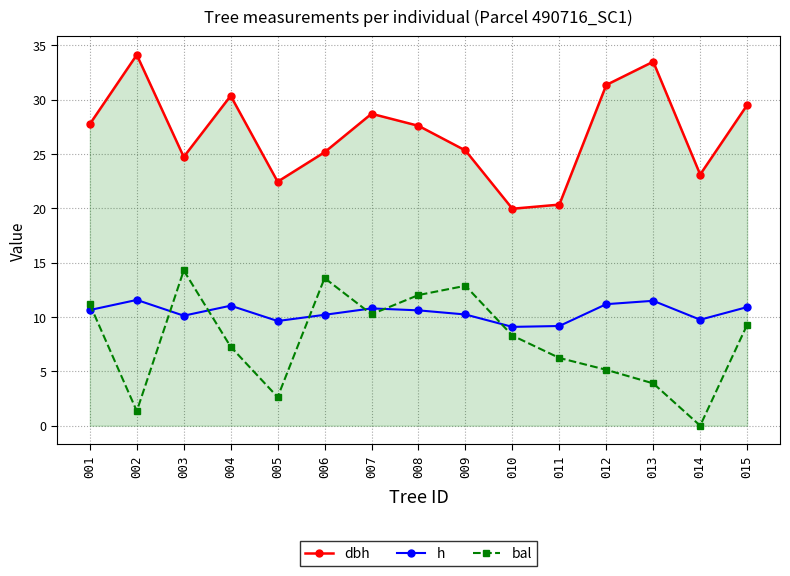

What is the value of the h point at the 12th from the left?

11.2